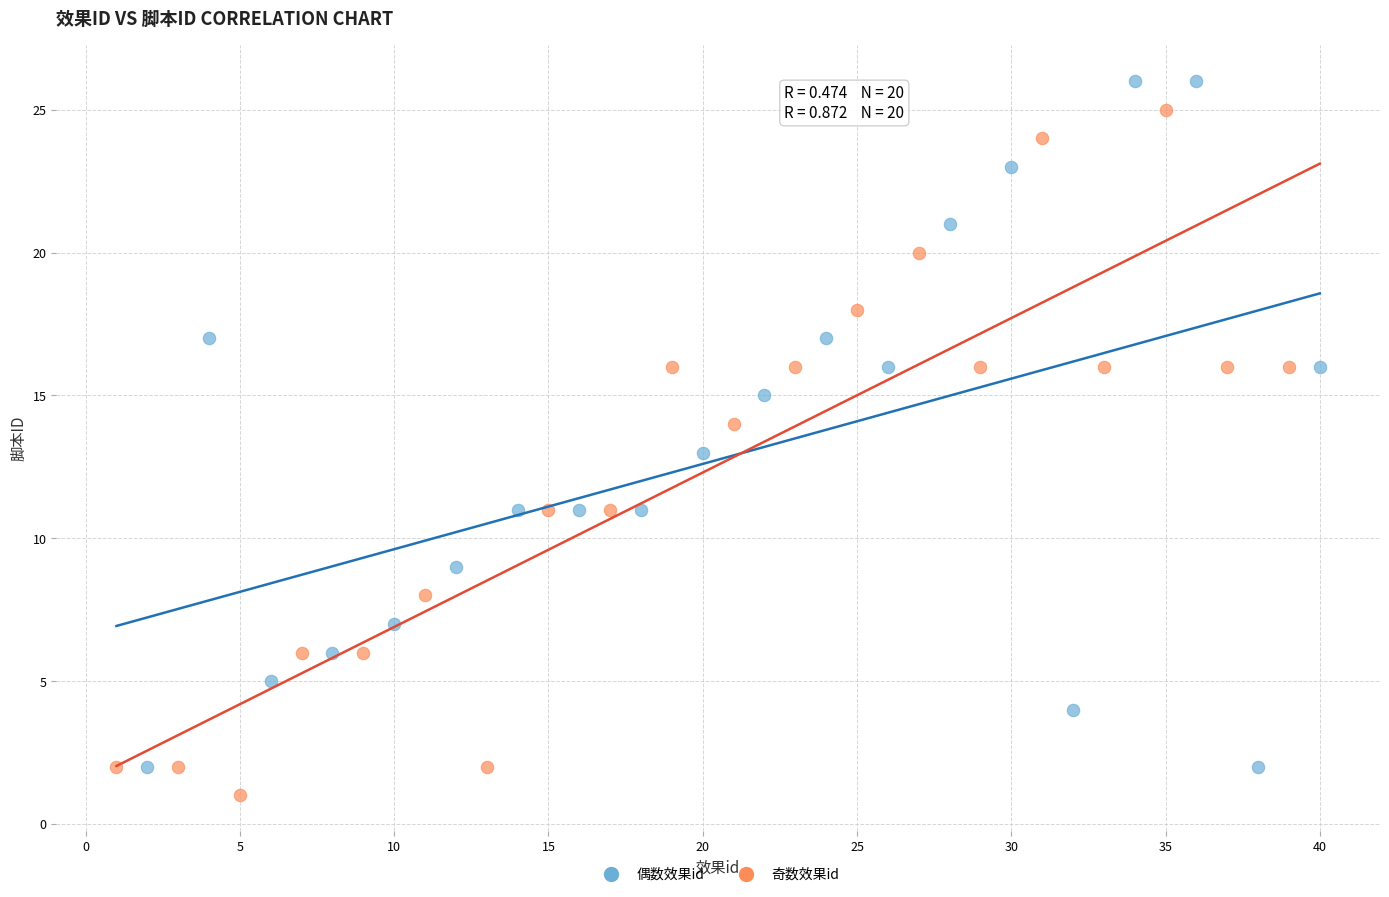

Which series contains the lowest Y value?

奇数效果id